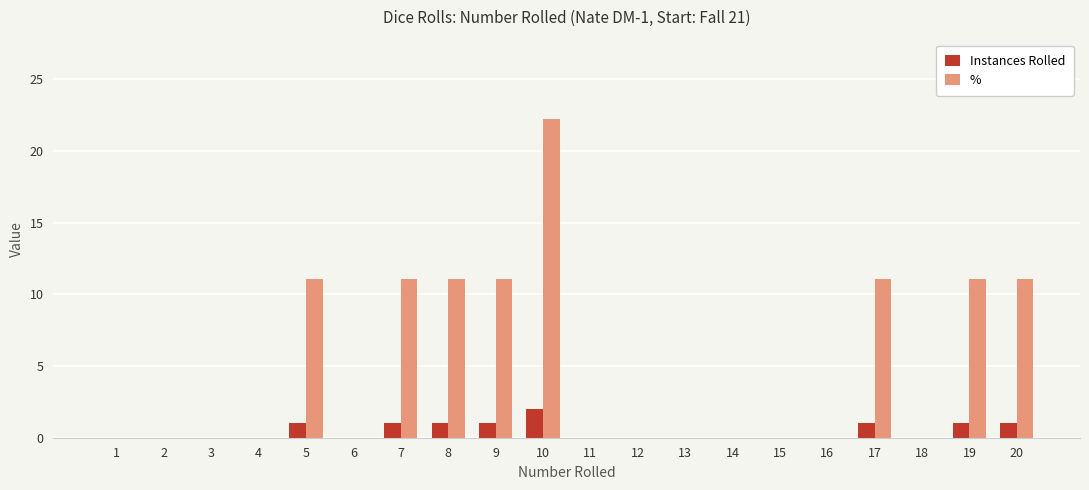

How many series are shown in this chart?

2